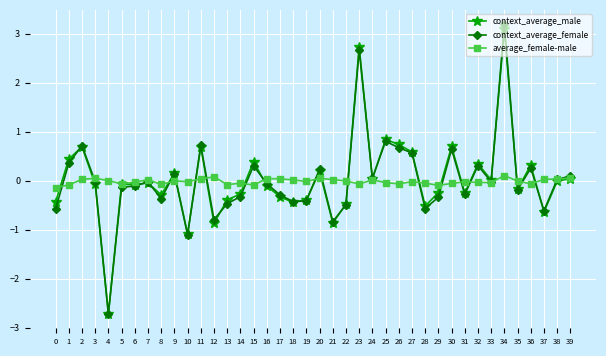

Rank the series by their maximum value, from lowest to highest.

average_female-male, context_average_male, context_average_female